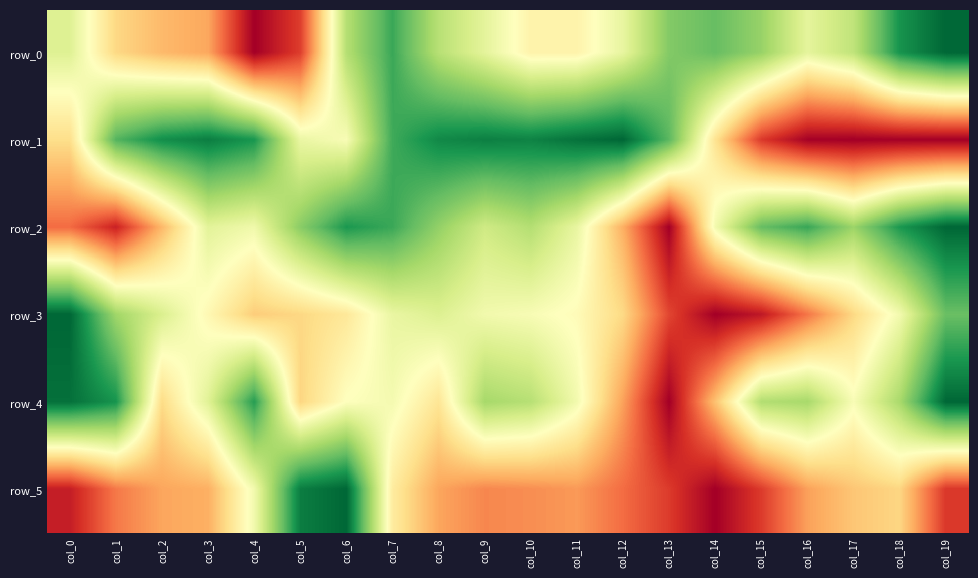

List the series in order of their peak value, lowest first.

row_0, row_1, row_2, row_3, row_4, row_5